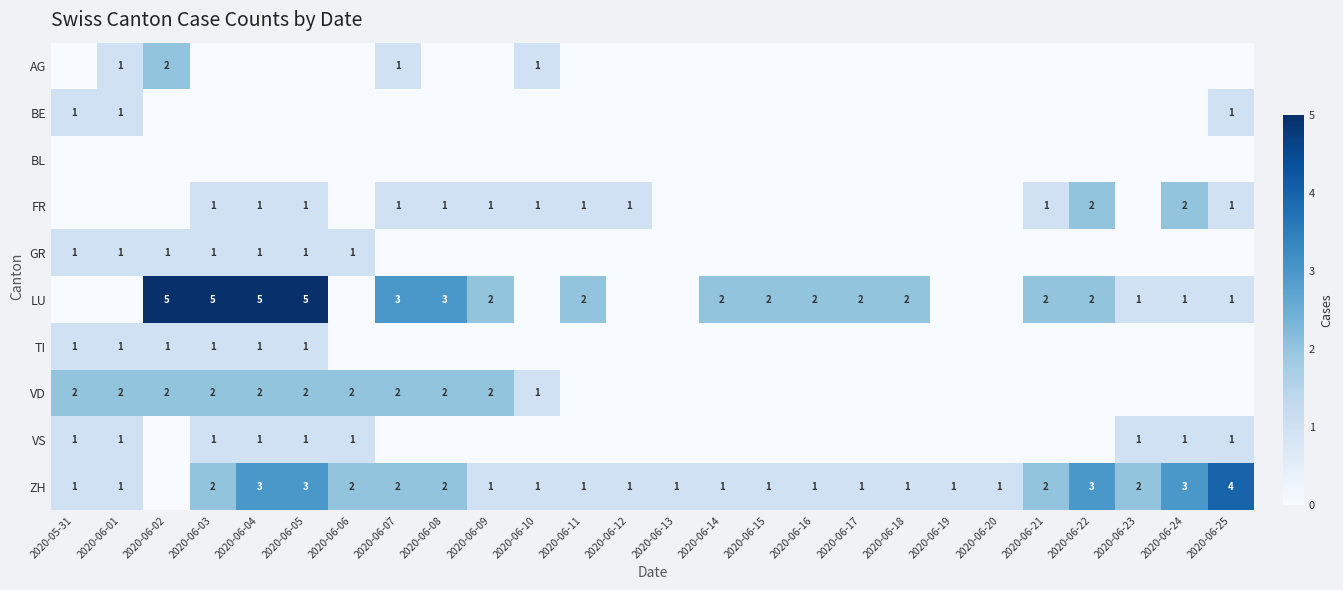

The value of VD at 2020-06-06 is 1. True or false?

False